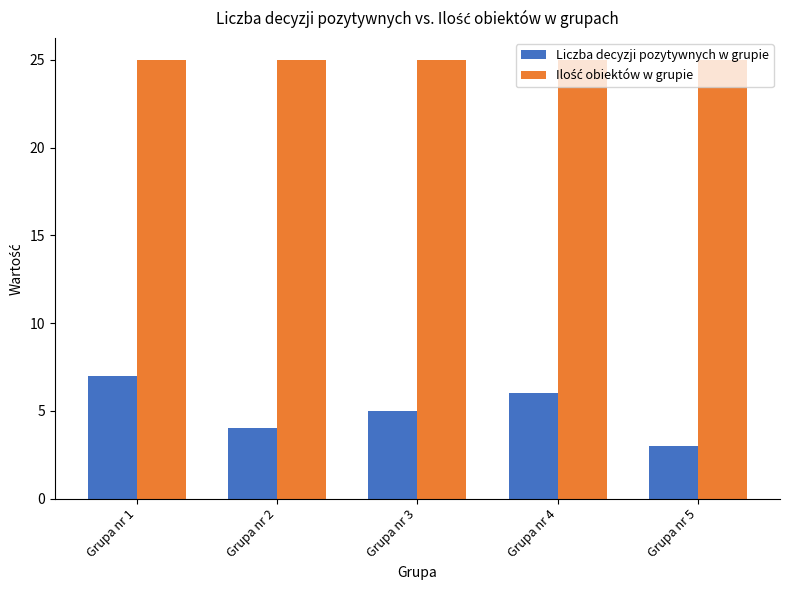

True or false: Liczba decyzji pozytywnych w grupie has a value of 3 at Grupa nr 3.

False